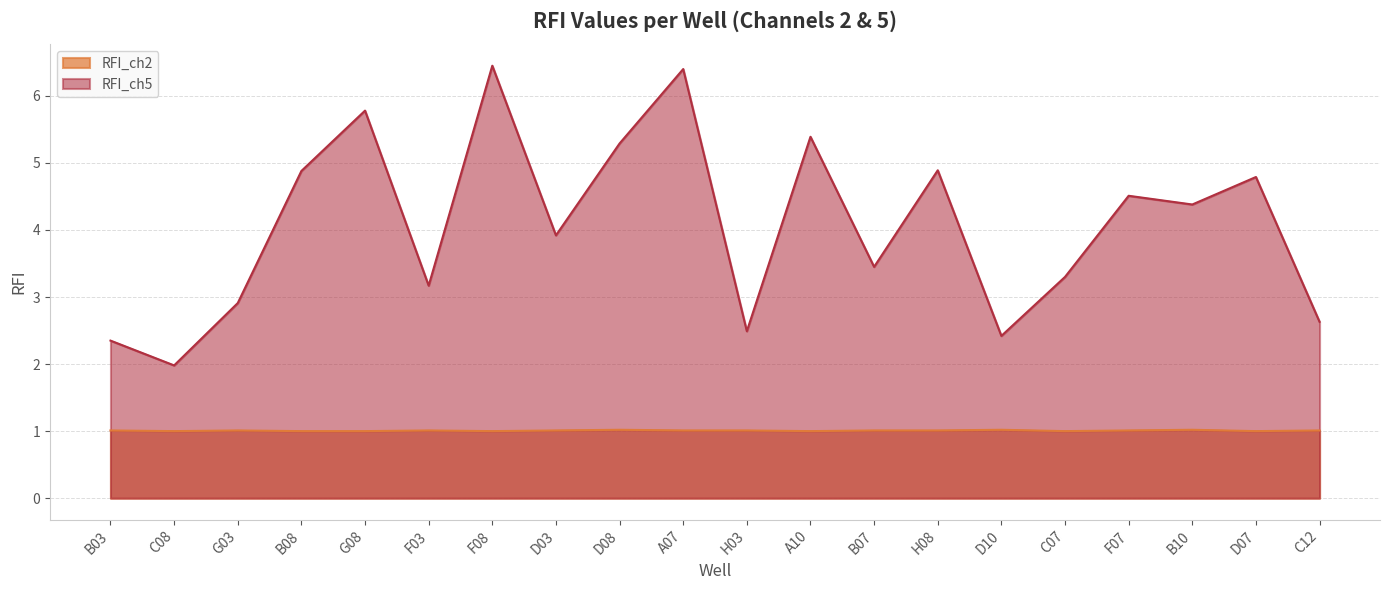

What is the lowest value of the RFI_ch5 series?

2.0